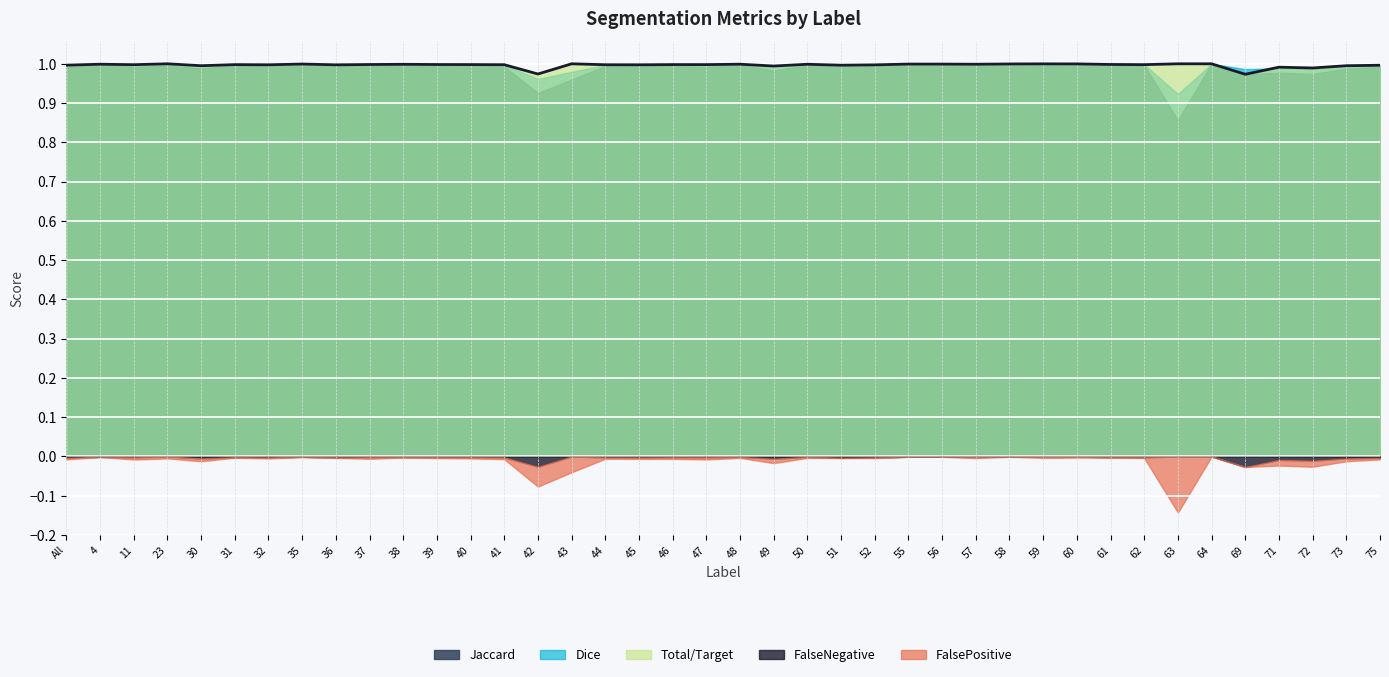

Rank the series by their maximum value, from highest to lowest.

Jaccard, Dice, Total/Target, FalsePositive, FalseNegative